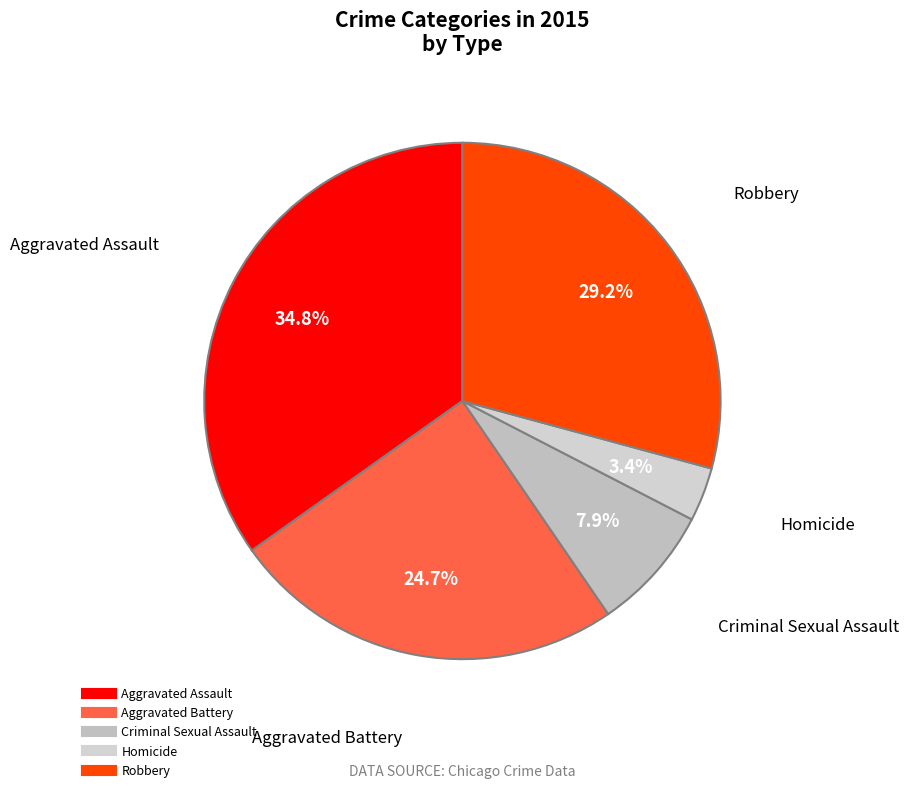

What percentage do Homicide and Aggravated Assault together represent?

38.2%